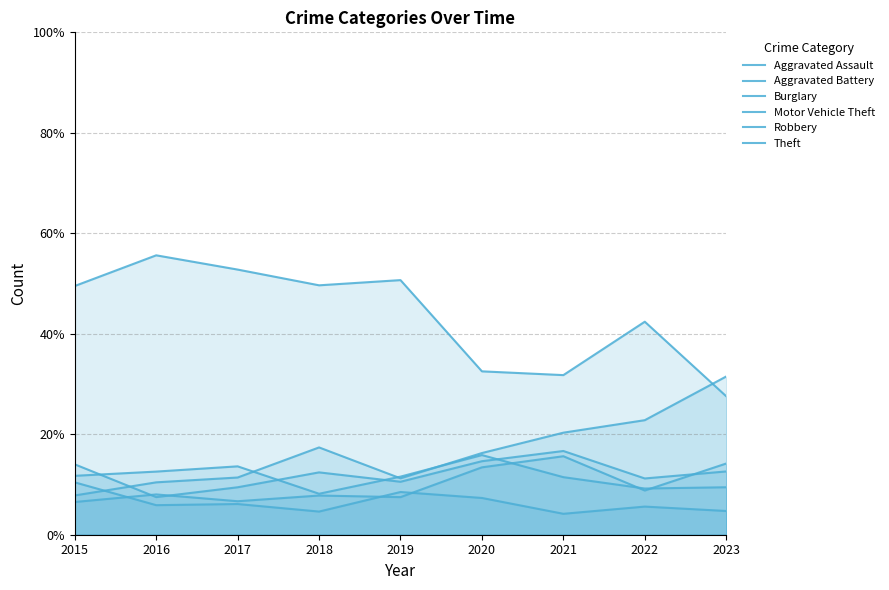

Which category has the lowest value in the Aggravated Assault series?

2015